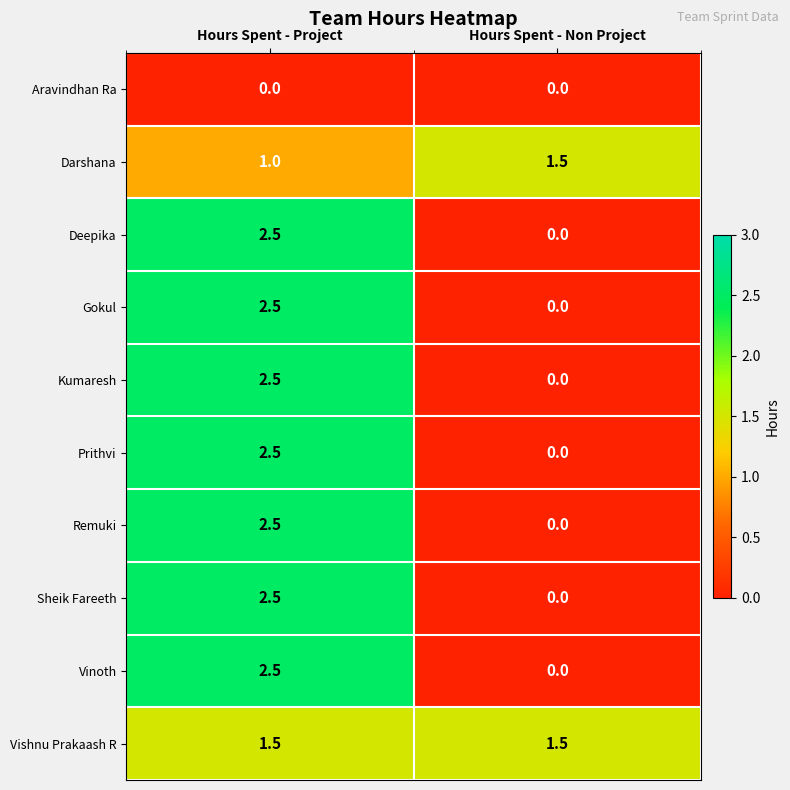

List the labels in order of Darshana value, smallest first.

Hours Spent - Project, Hours Spent - Non Project